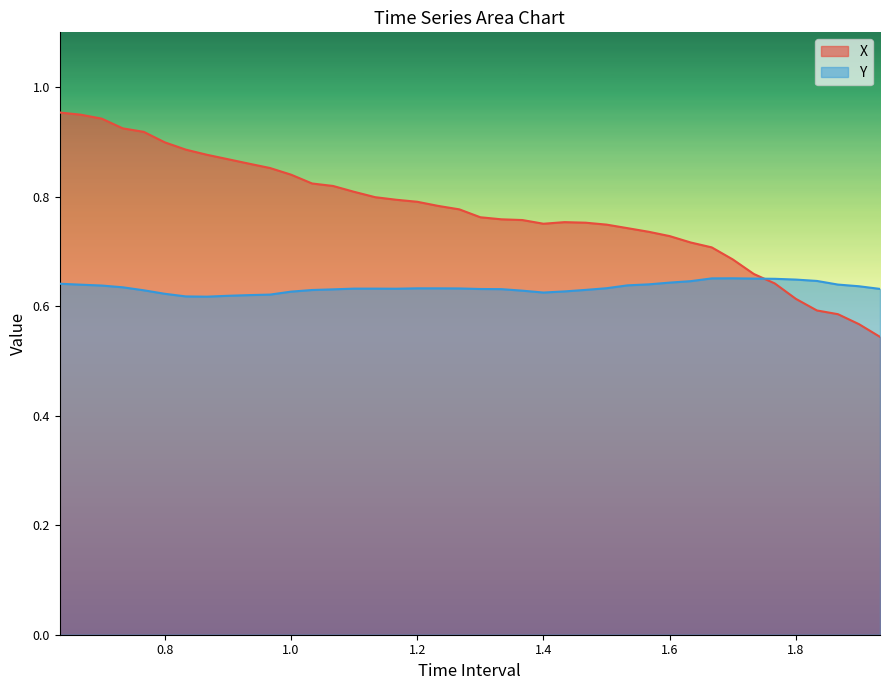

What is the sum of all X values?

31.0